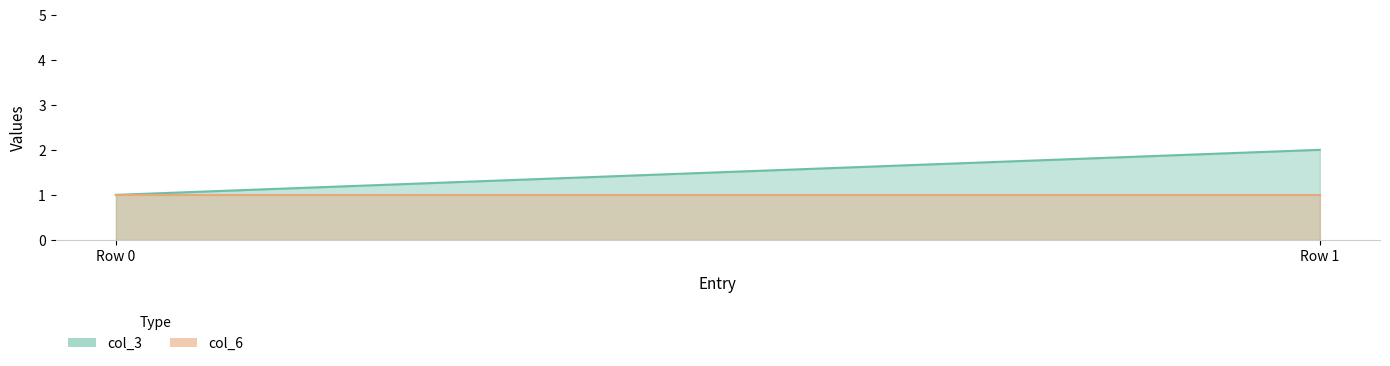

At 为何我会喜欢上你？ (row 1), list the series in order from smallest to largest.

col_6, col_3